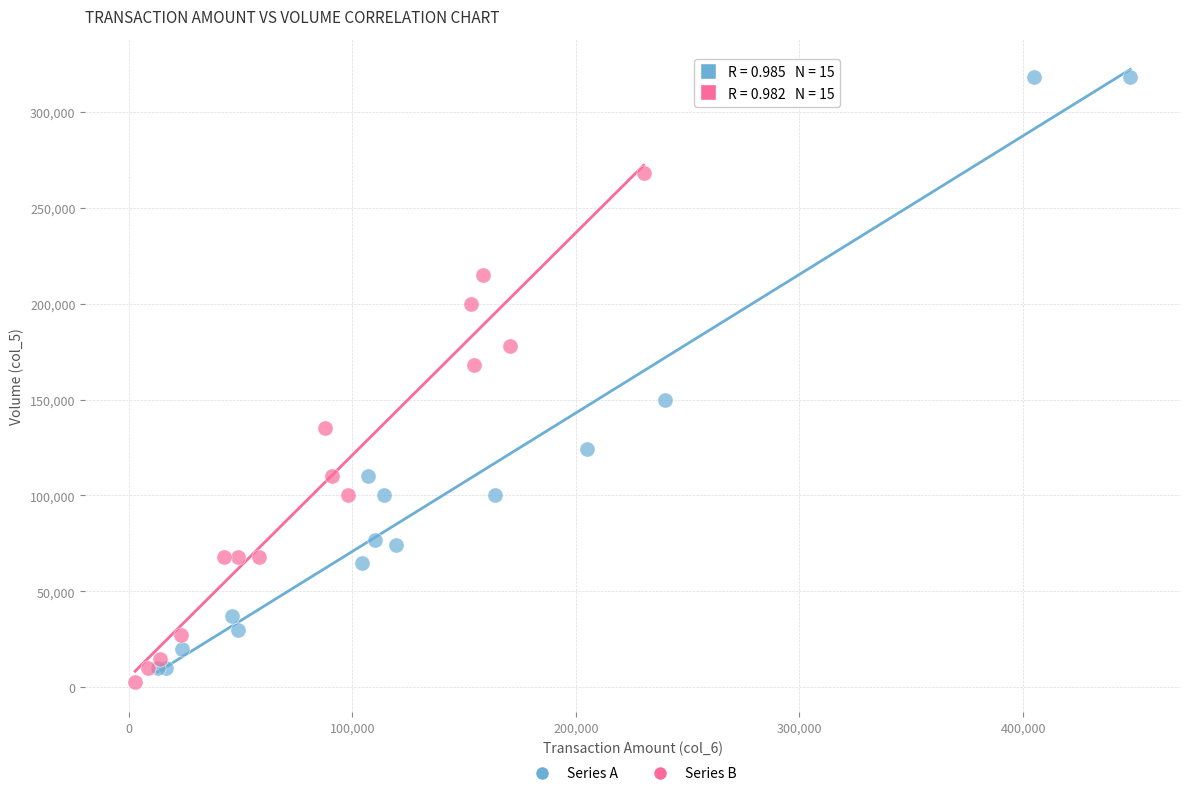

Which series has the largest Y range (max minus min)?

Series A